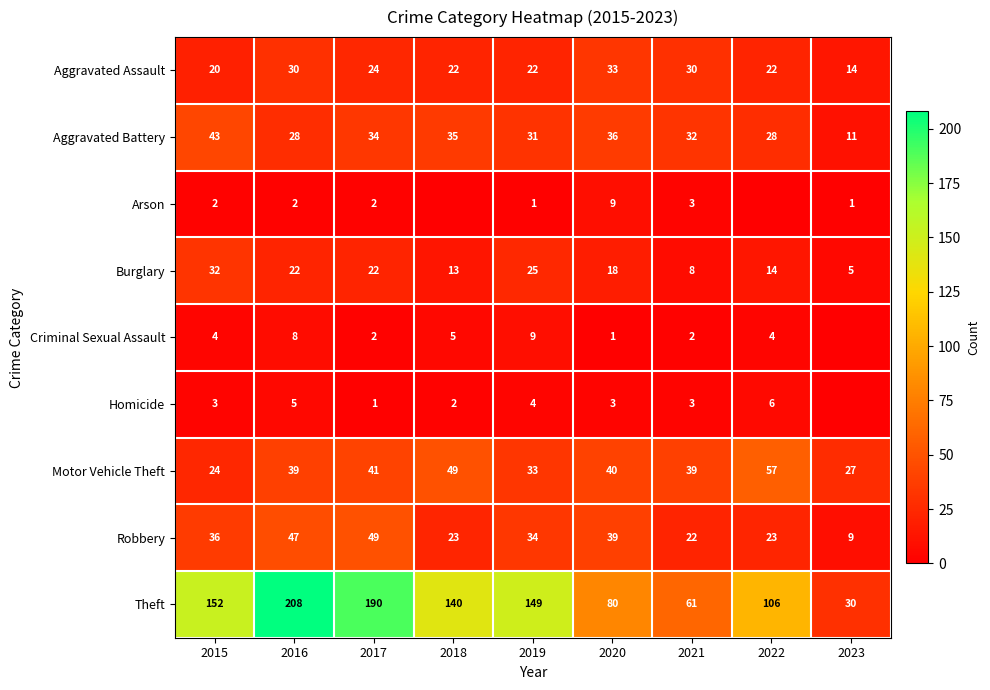

What is the difference between the highest and lowest values at 2015?

150